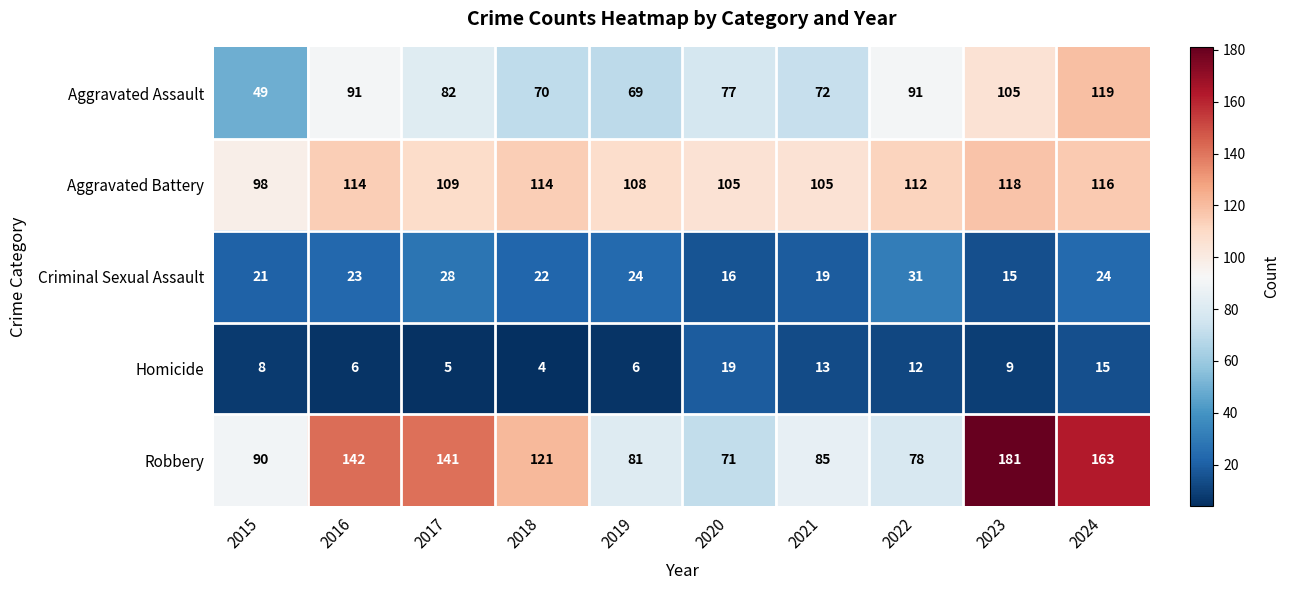

Which series has the widest spread of values?

Robbery